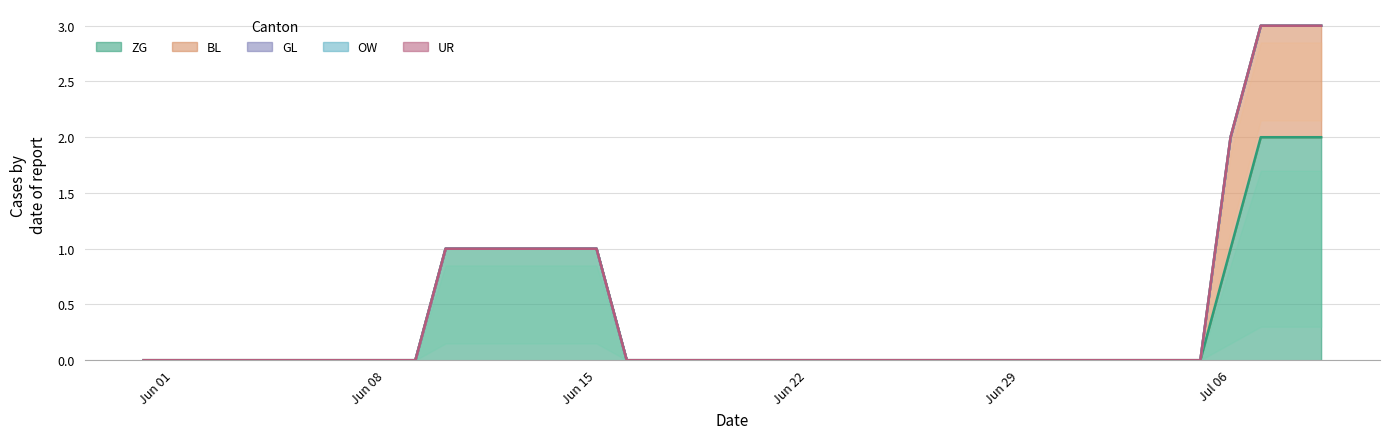

Which series has the largest total across all categories?

ZG